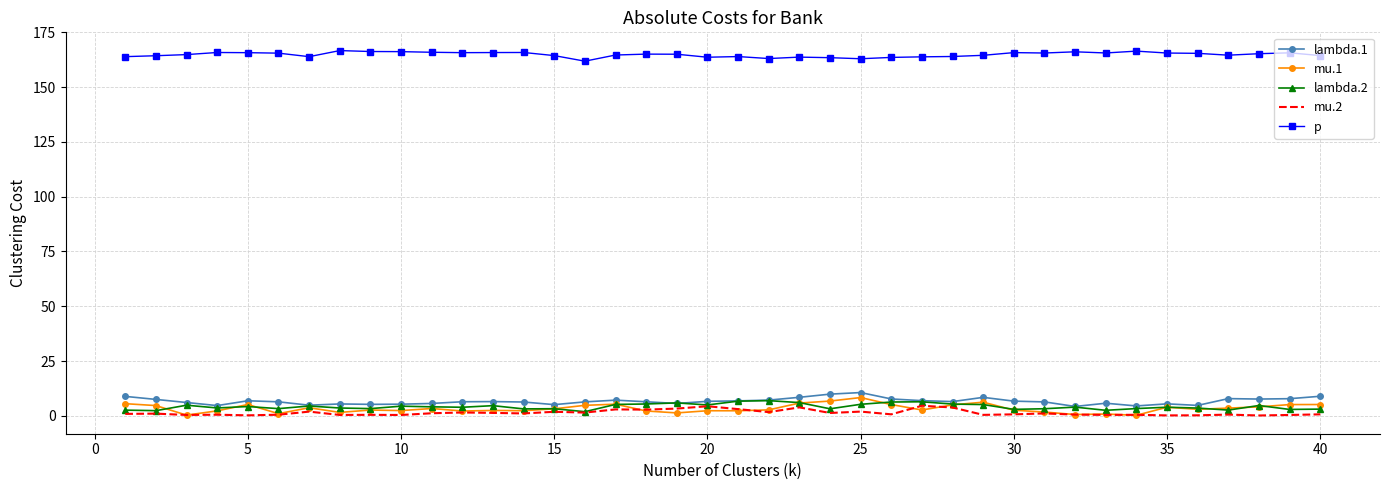

Which series has the widest spread of values?

mu.1